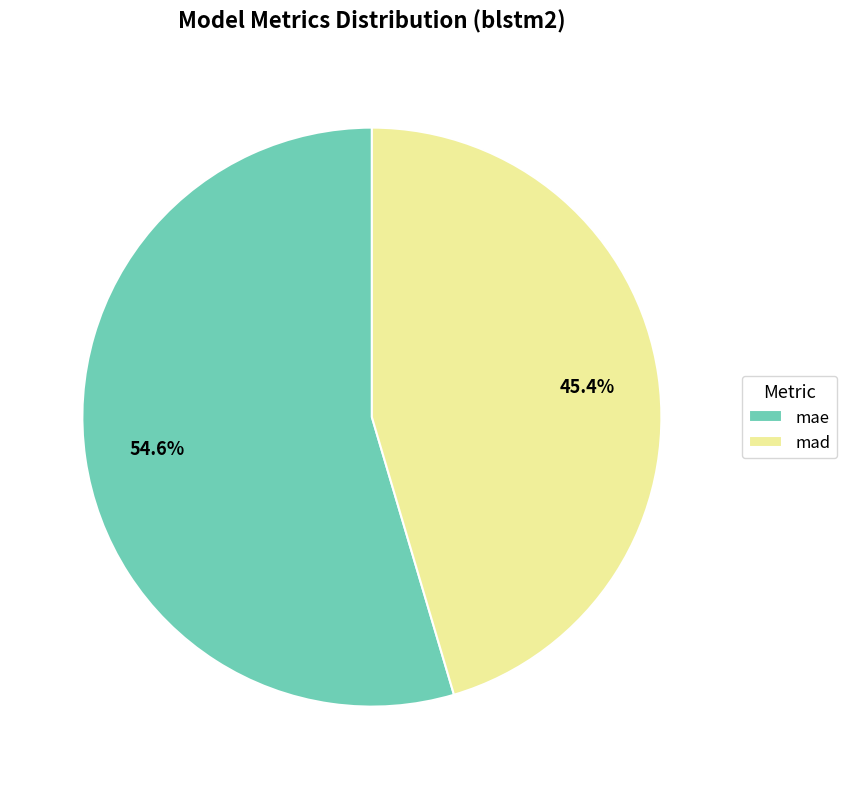

How much of the chart is everything except mae?

45.4%